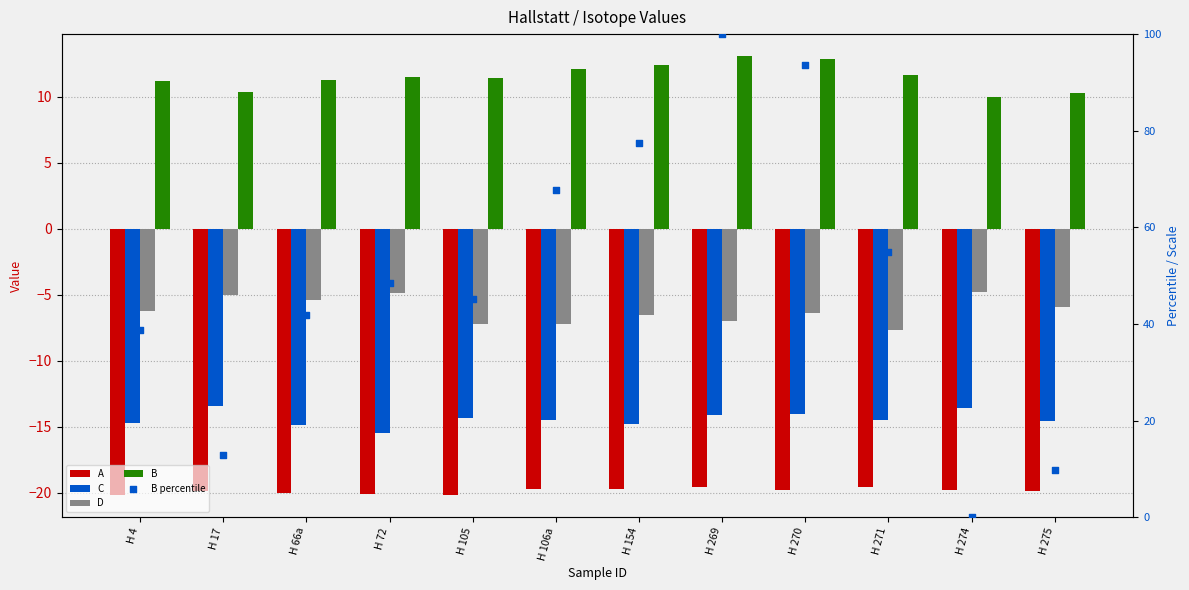

Is the value of D at H 4 greater than the value of B percentile at H 274?

No